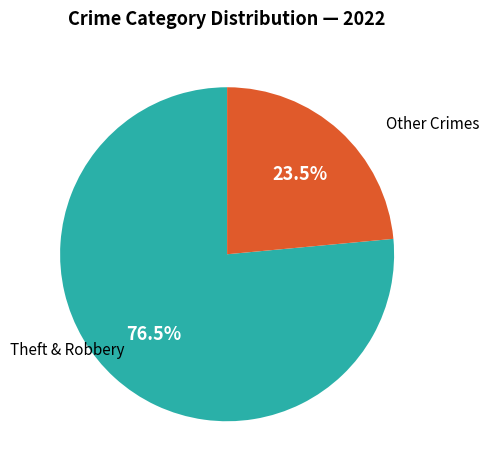

What is the total percentage of Theft & Robbery and Other Crimes?

100.0%